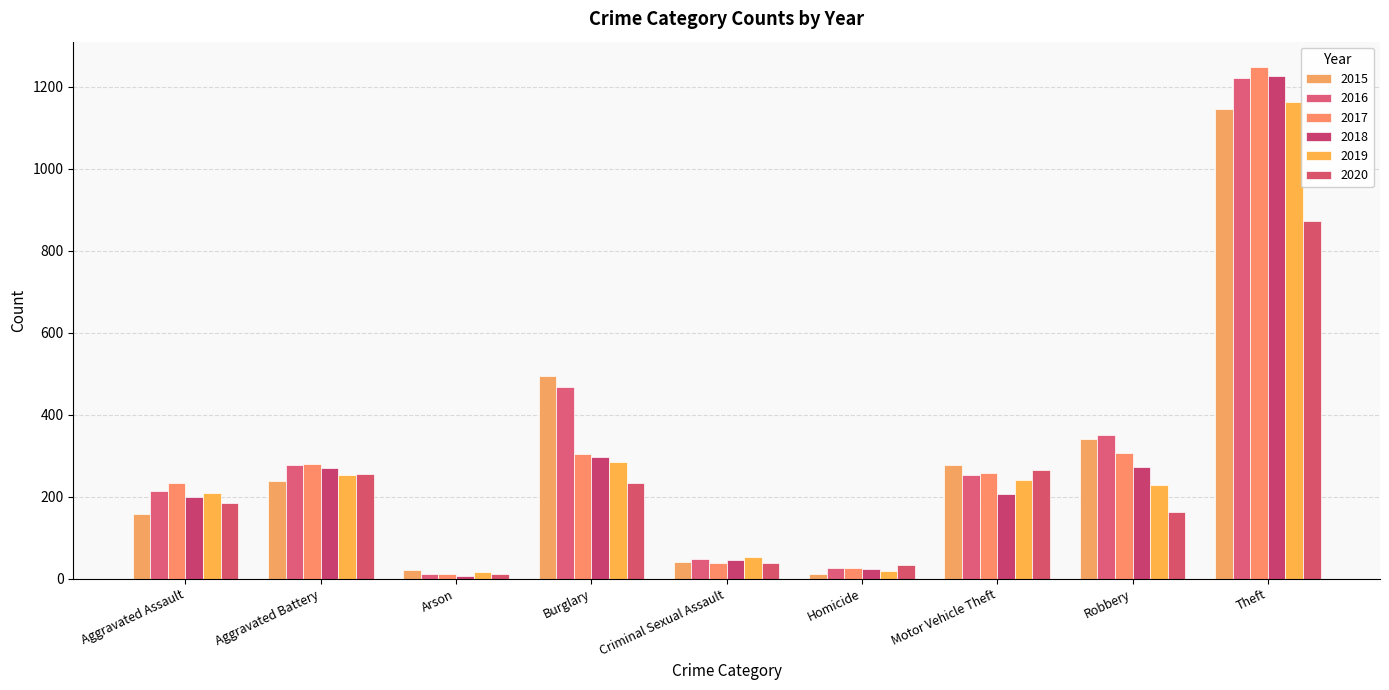

How many bars are there in total?

54